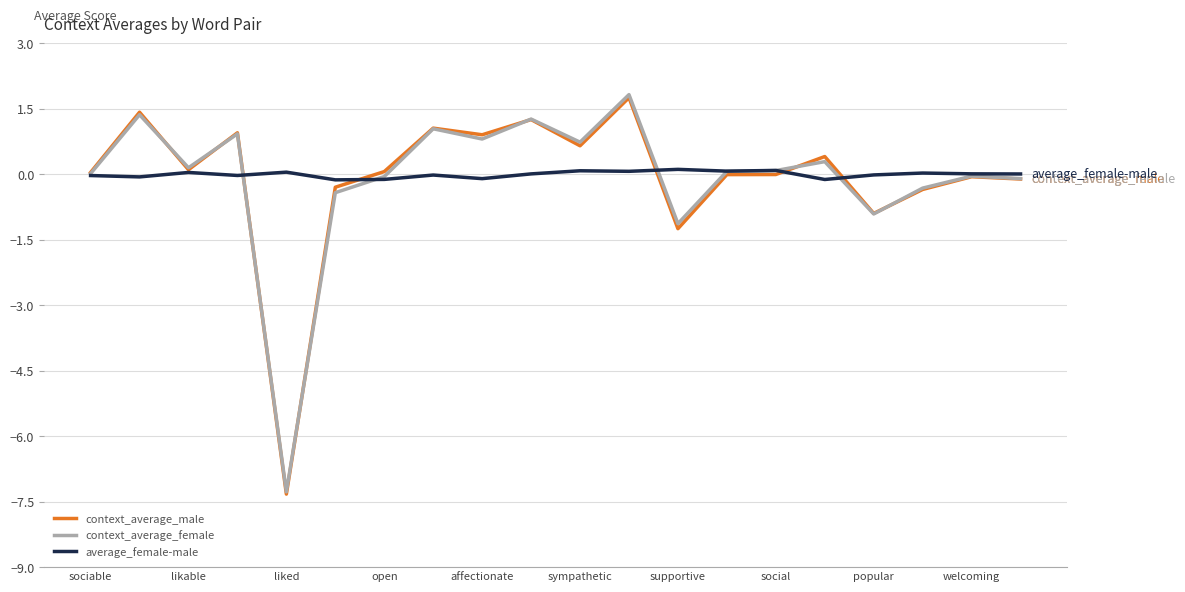

What is the lowest value of the context_average_male series?

-7.3